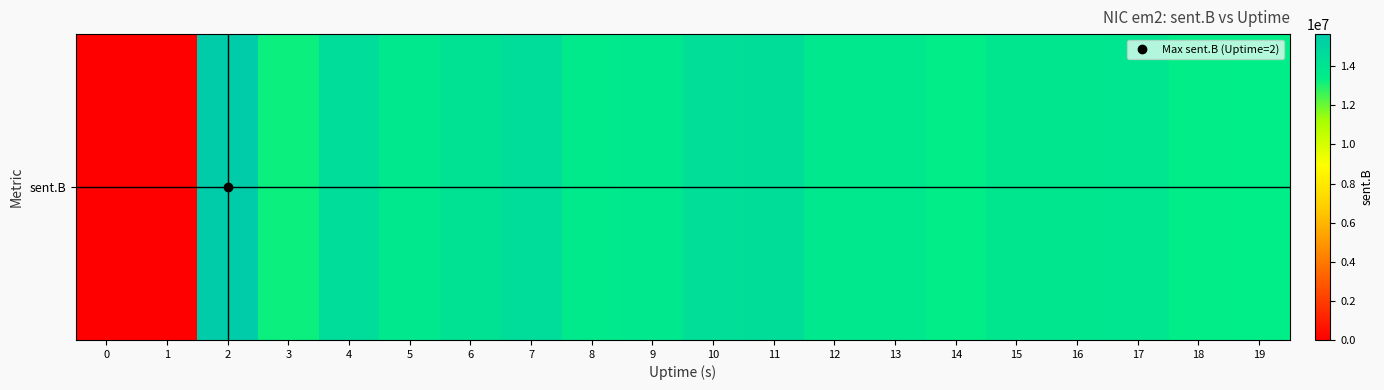

Between 14 and 1, which is larger?

14